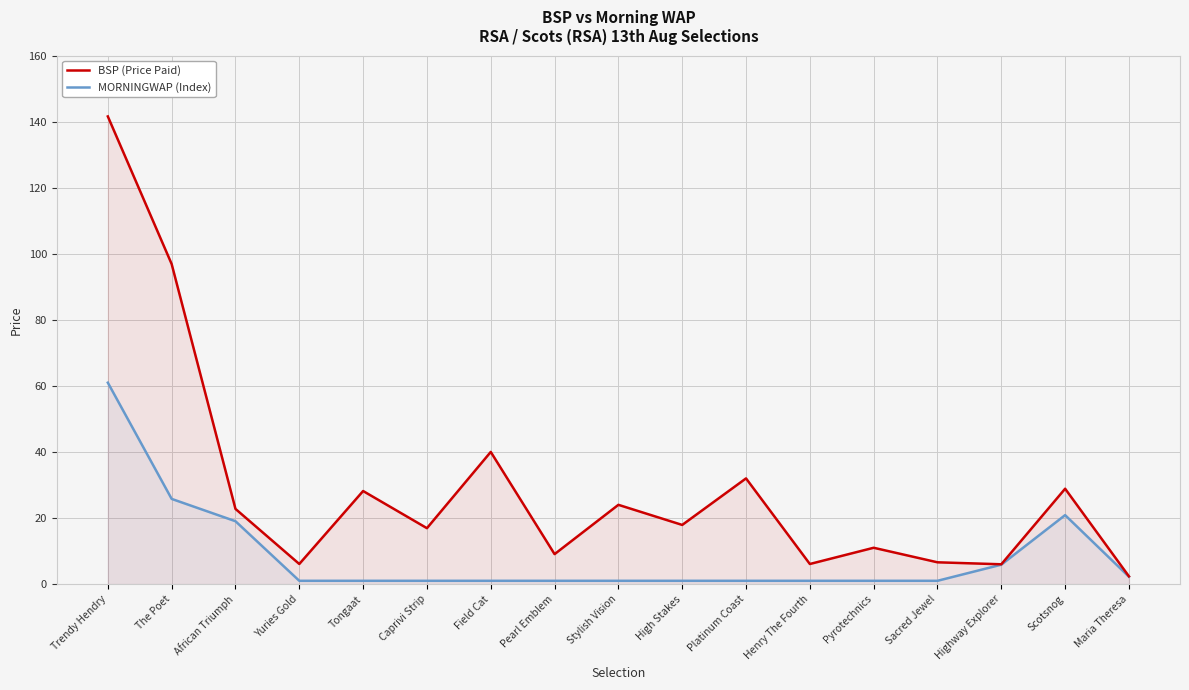

Which series has the widest spread of values?

BSP (Price Paid)